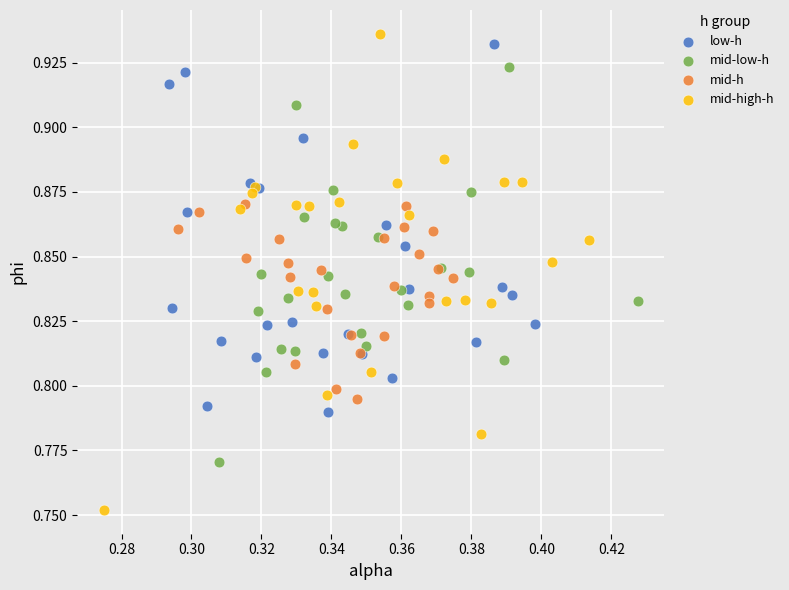

Which series reaches the minimum Y coordinate?

mid-high-h